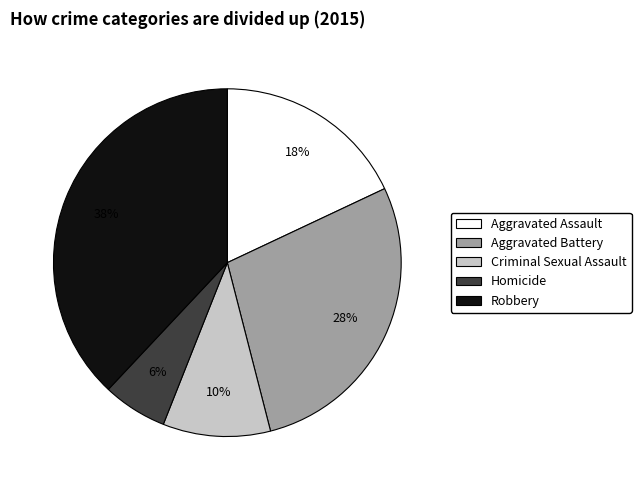

What percentage is the Aggravated Assault slice, to the nearest percent?

18%